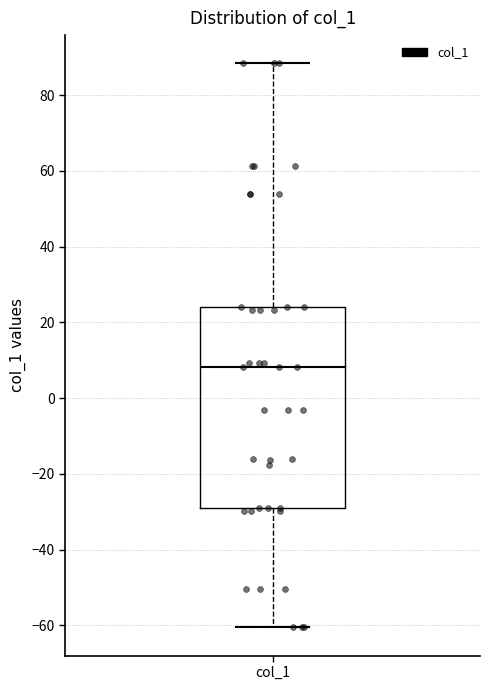

Where is the upper edge of the box for col_1 on the y-axis? The values are not printed on the chart, so give them approximately, as read against the axis.

24